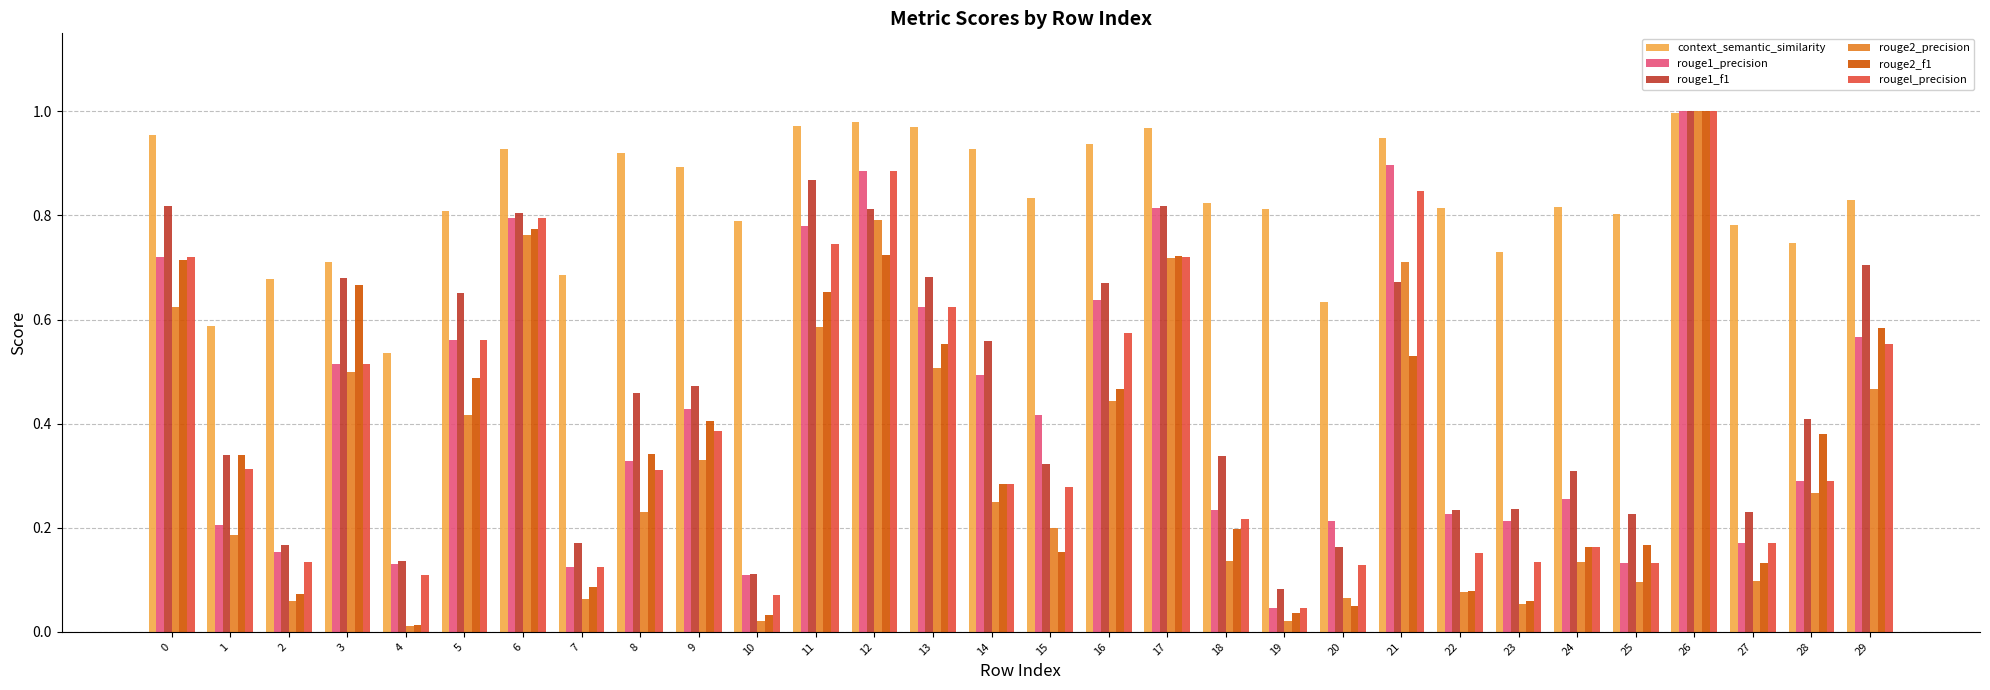

Is the value of rouge2_f1 at 12 greater than the value of rouge1_precision at 18?

Yes